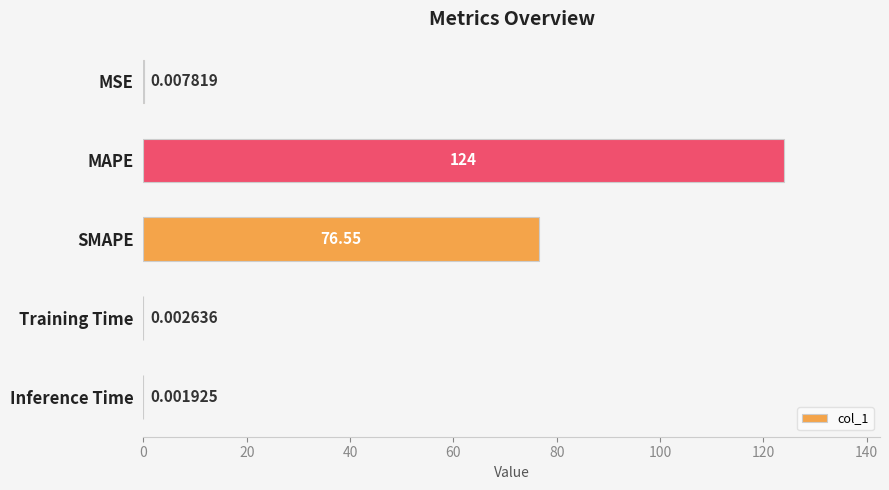

Where is the data nearest to the value 62?

SMAPE